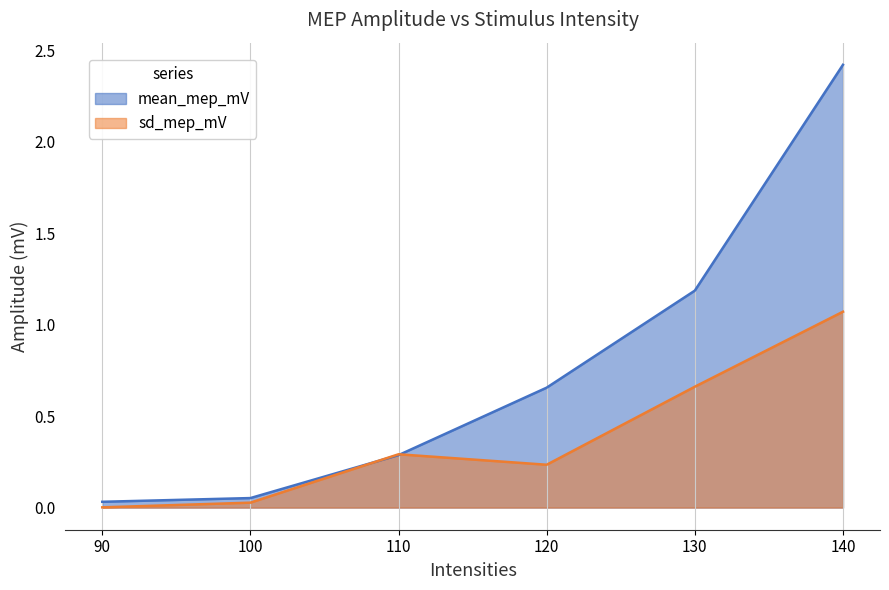

How many lines are shown in the chart?

2